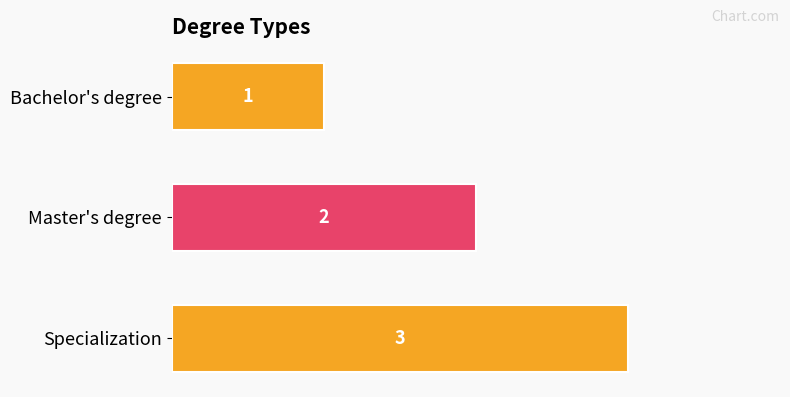

Which label corresponds to the largest value in the chart?

Specialization